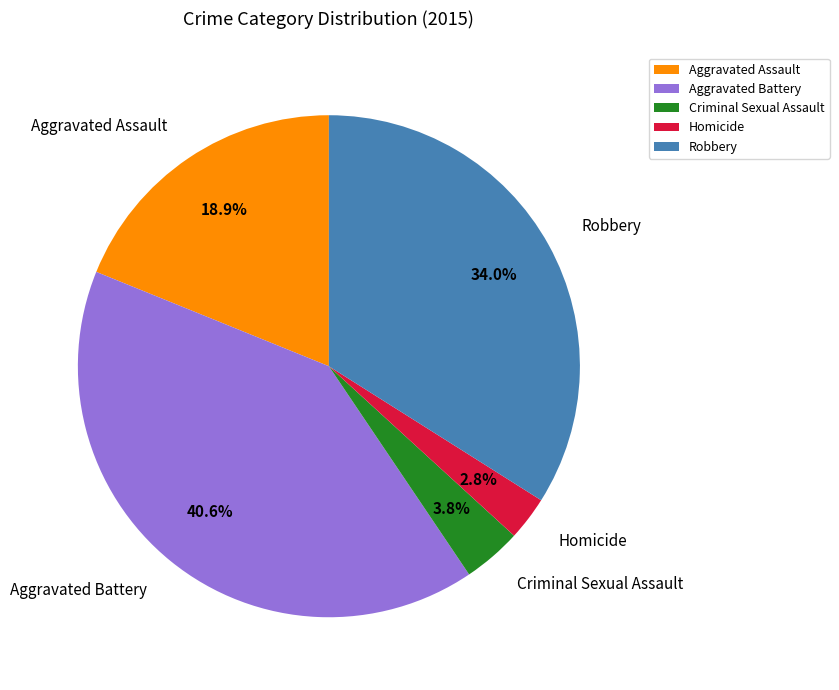

What percentage is the Homicide slice, to the nearest percent?

3%